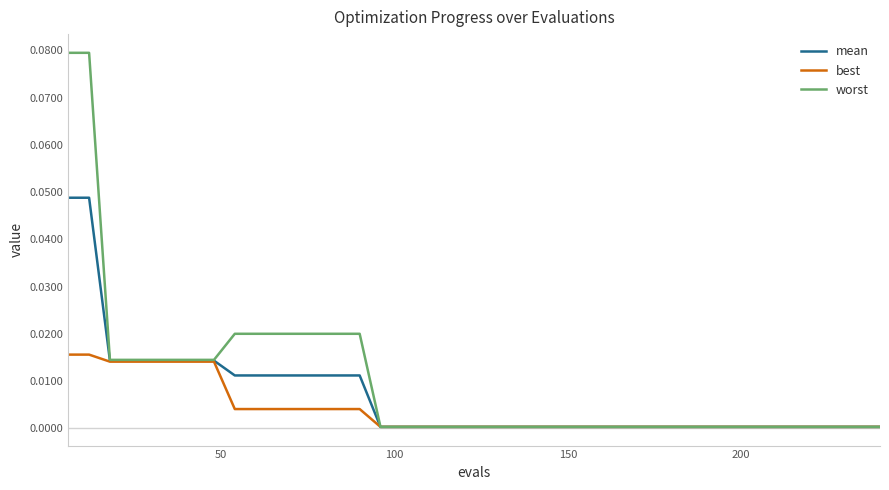

Which series has the largest range (max minus min)?

worst